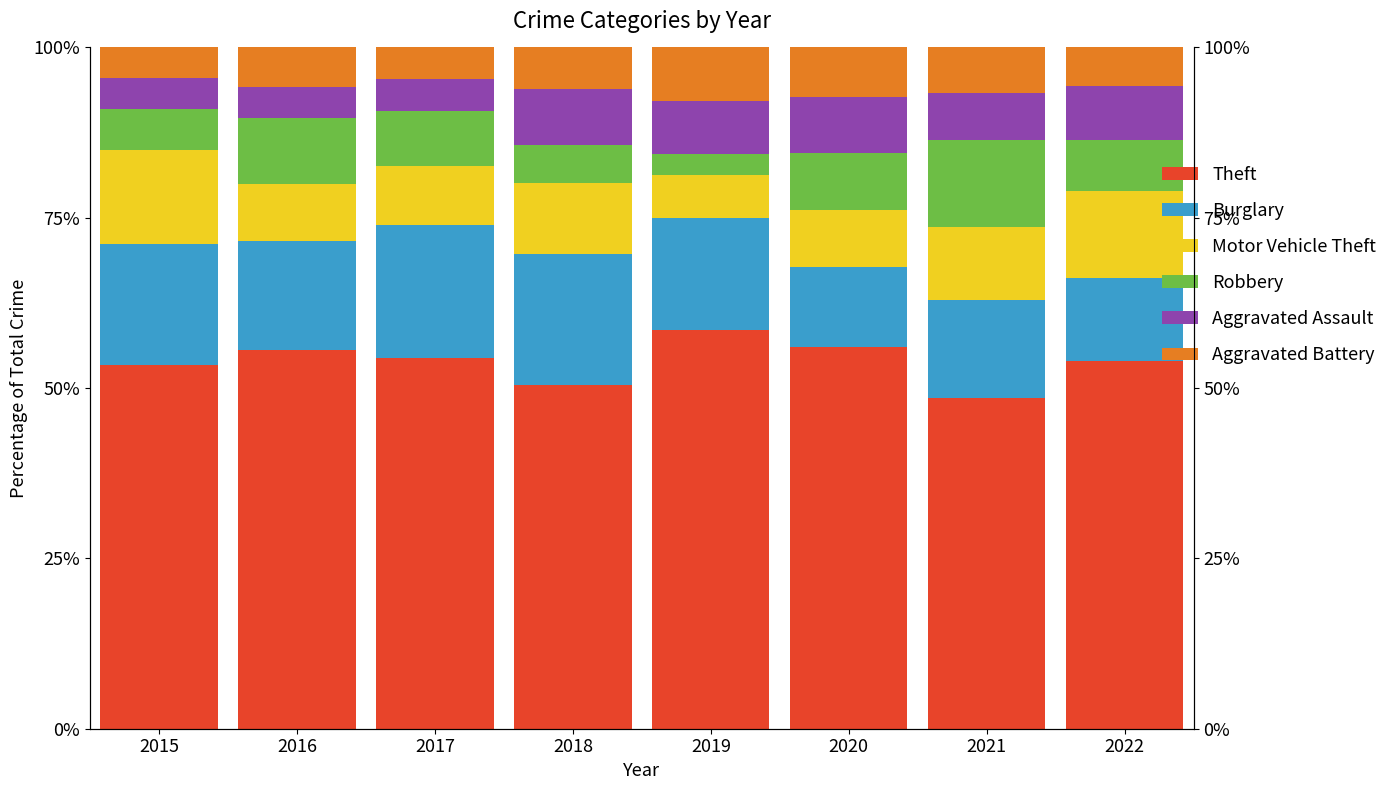

List the series in order of their peak value, lowest first.

Aggravated Battery, Aggravated Assault, Robbery, Motor Vehicle Theft, Burglary, Theft